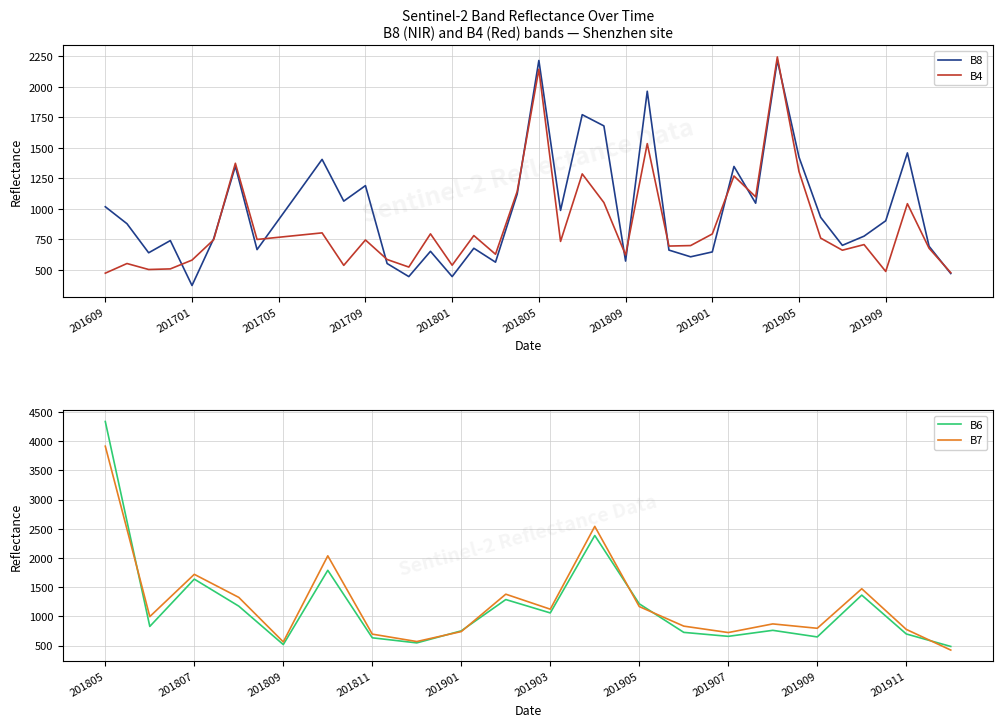

Which category has the lowest value in the B4 series?

201609